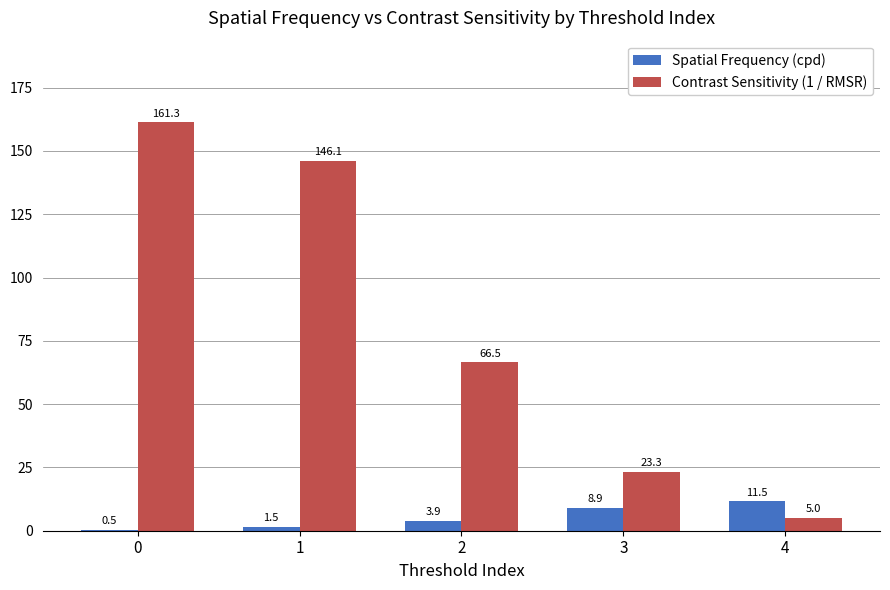

Are the bars grouped side by side (vs. stacked)?

Yes